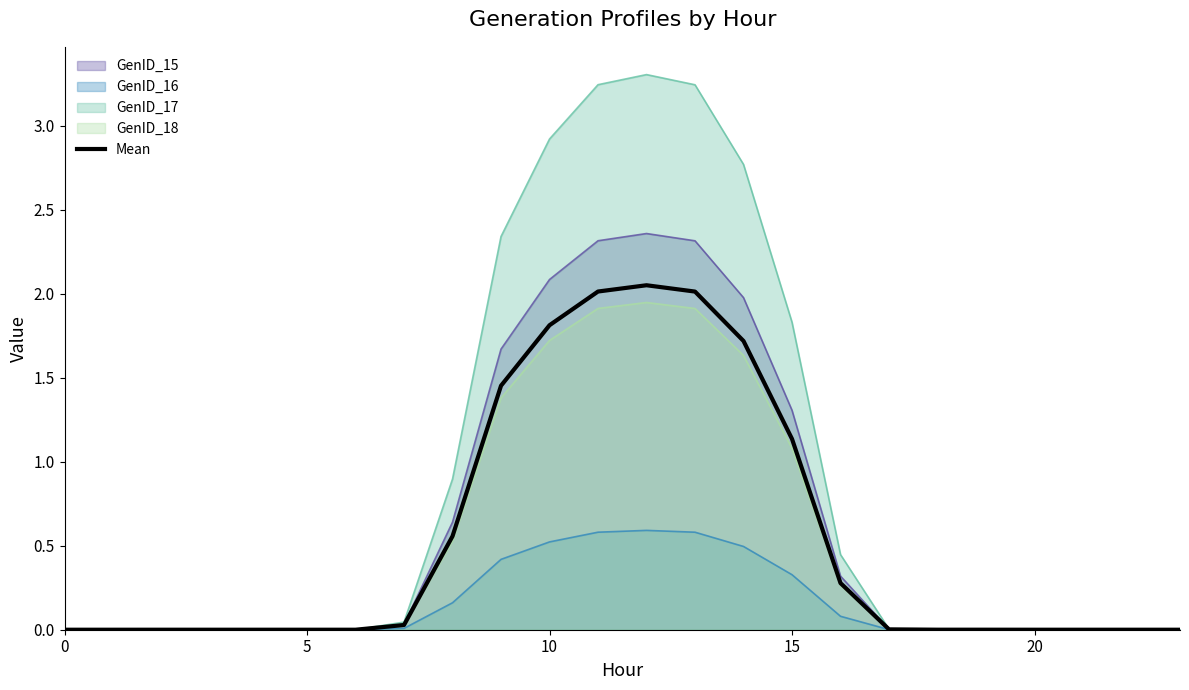

What is the maximum value shown in the chart?

3.3